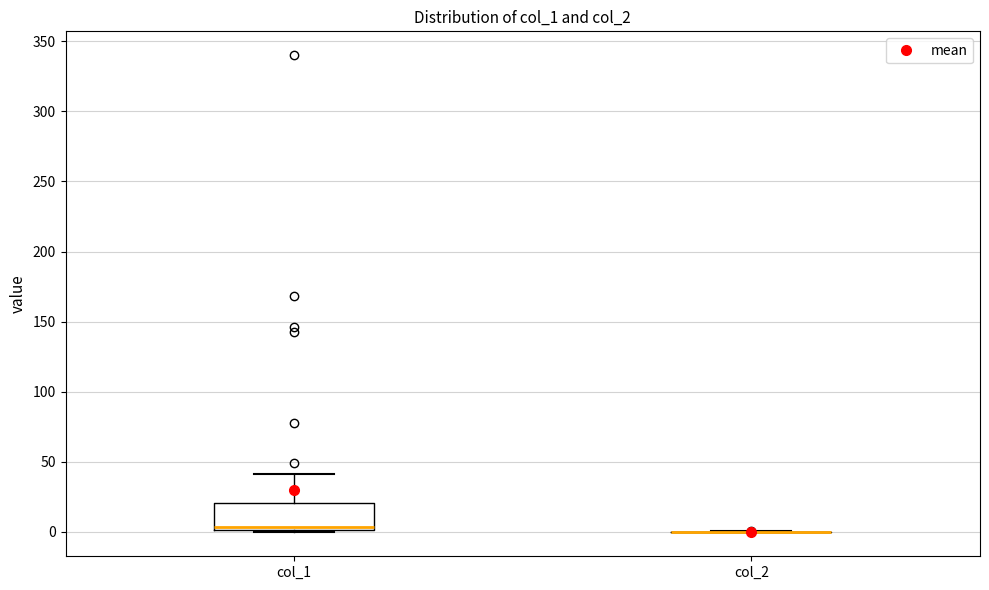

Reading left to right, read every box against the y-axis: the position of its median line, the range the box covers, and the ends of its whiskers. The values are not printed on the chart, so give them approximately, as read against the axis.

col_1: median 5, box 0 to 20, whiskers 0 (just below the box's lower edge) to 40
col_2: box collapsed to a line at 0, whiskers 0 to 0